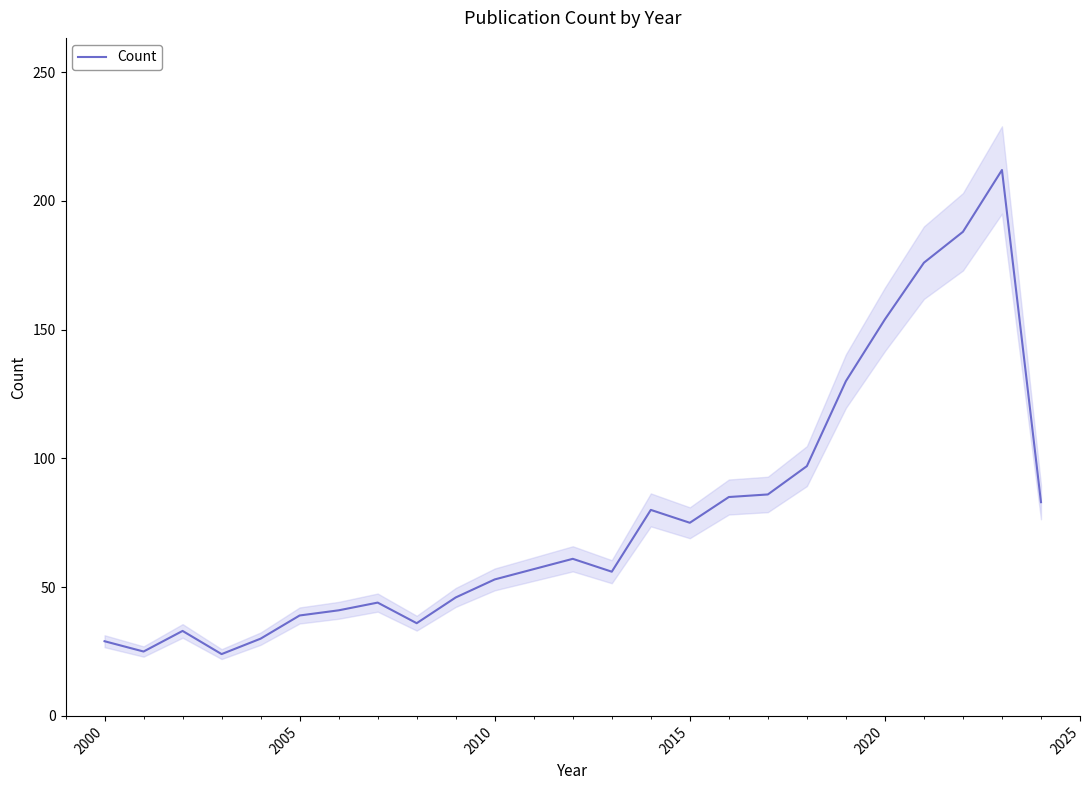

True or false: the data has more than 1 interior local peaks.

True